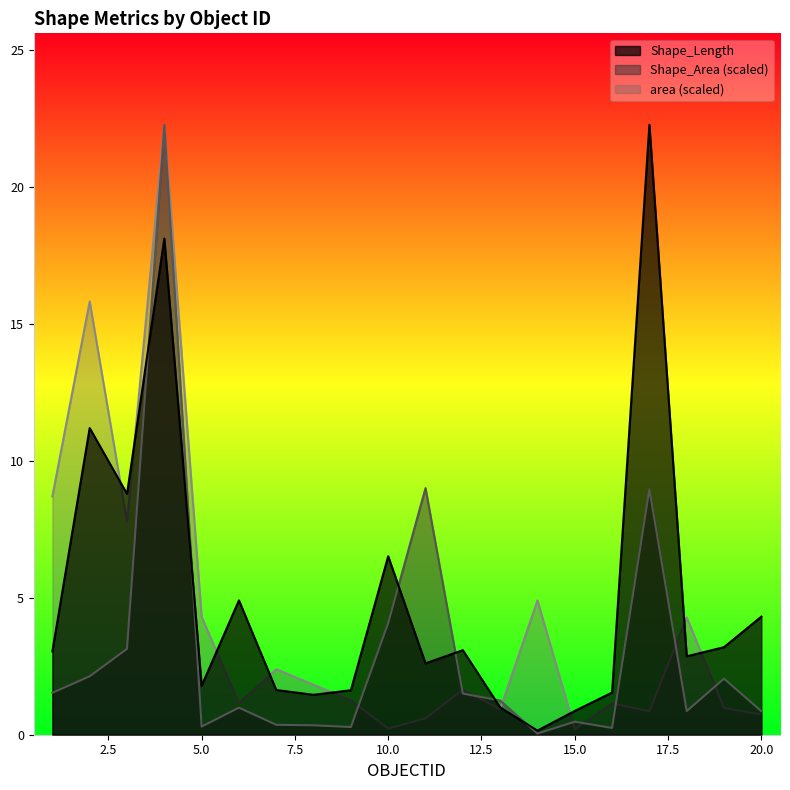

True or false: Shape_Length and Shape_Area intersect in this chart.

True